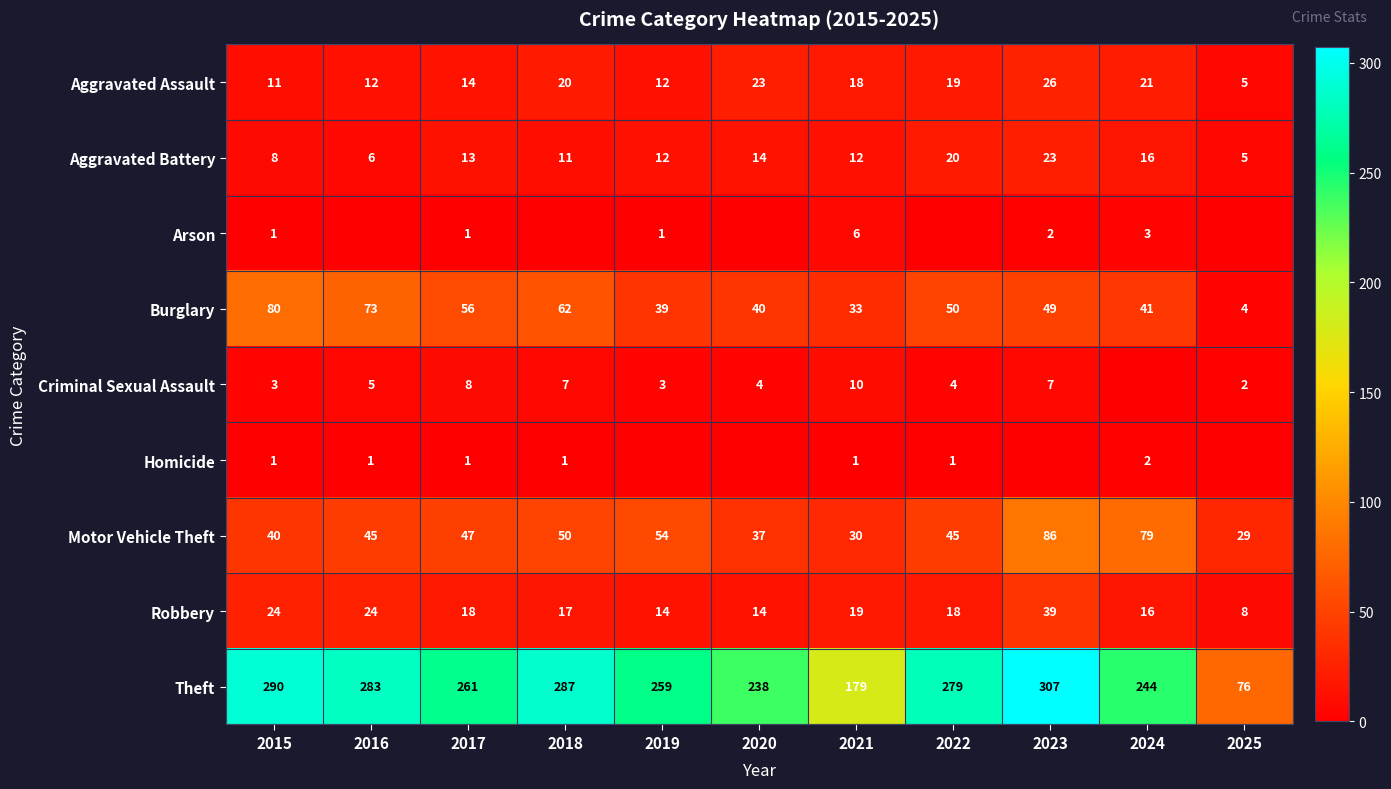

What value does the Aggravated Battery series have at 2016, to the nearest 10?

10